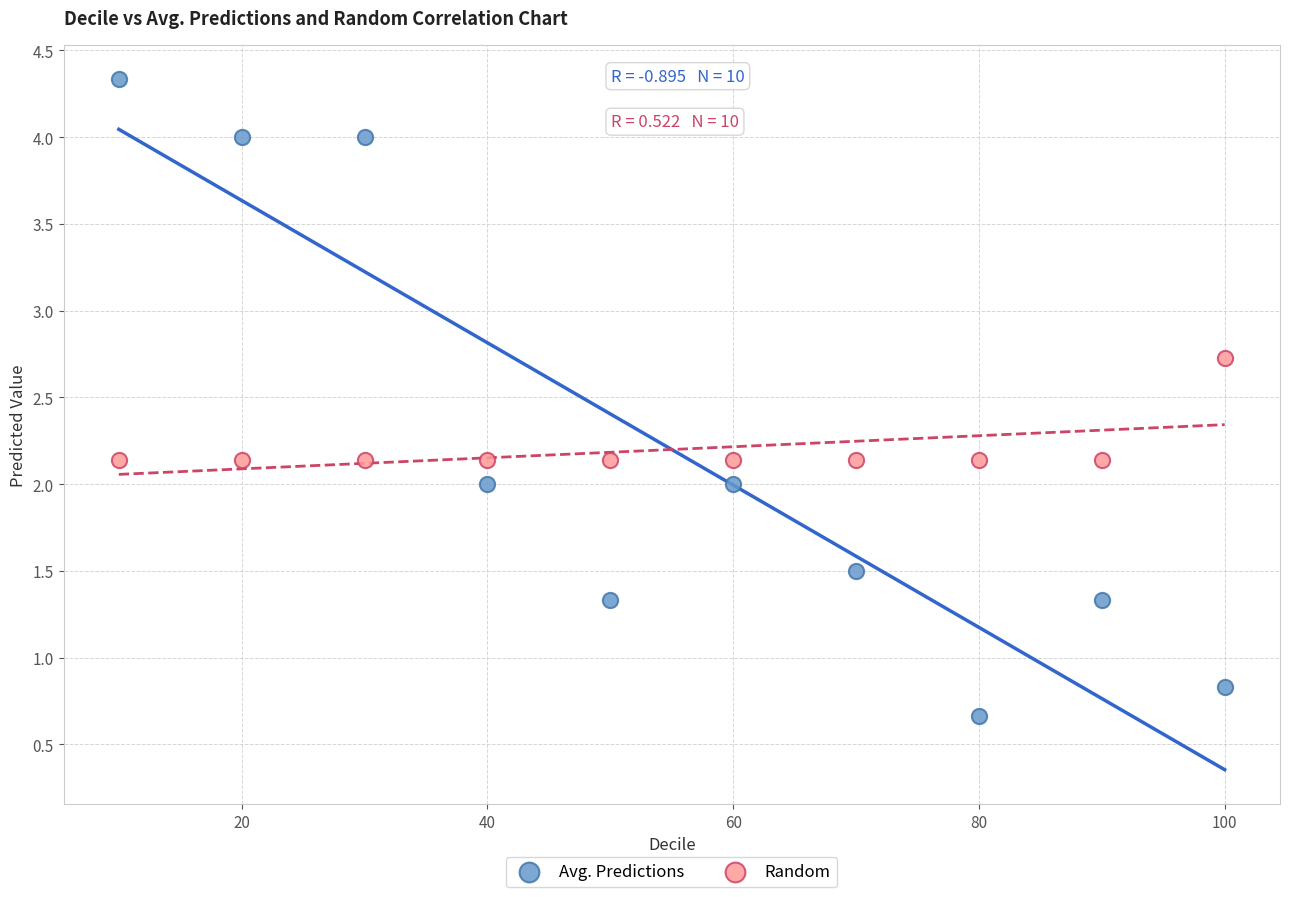

What are all the series names shown in the legend?

Avg. Predictions, Random